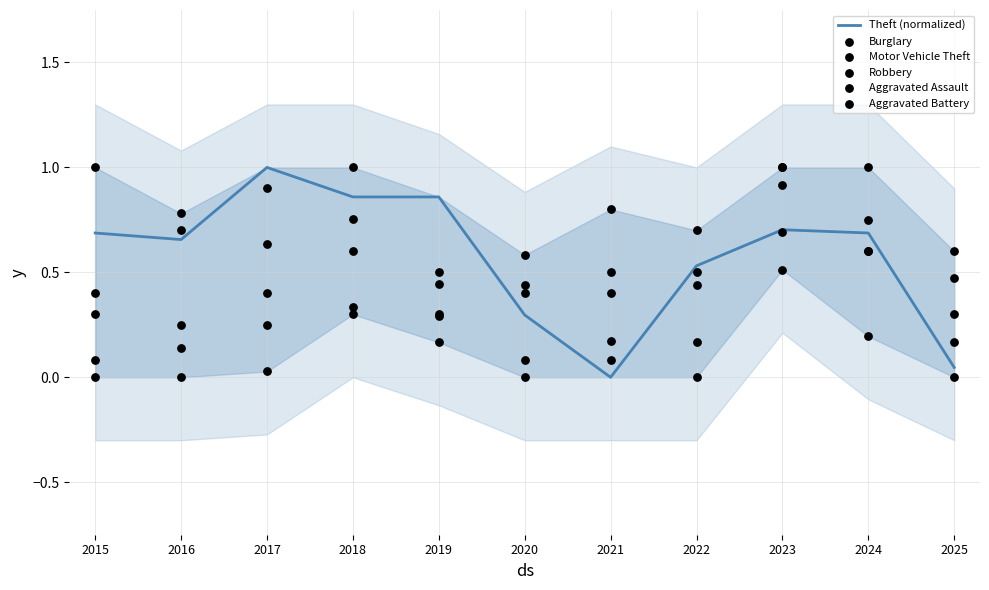

What is the total value across all series at 2015?

2.5